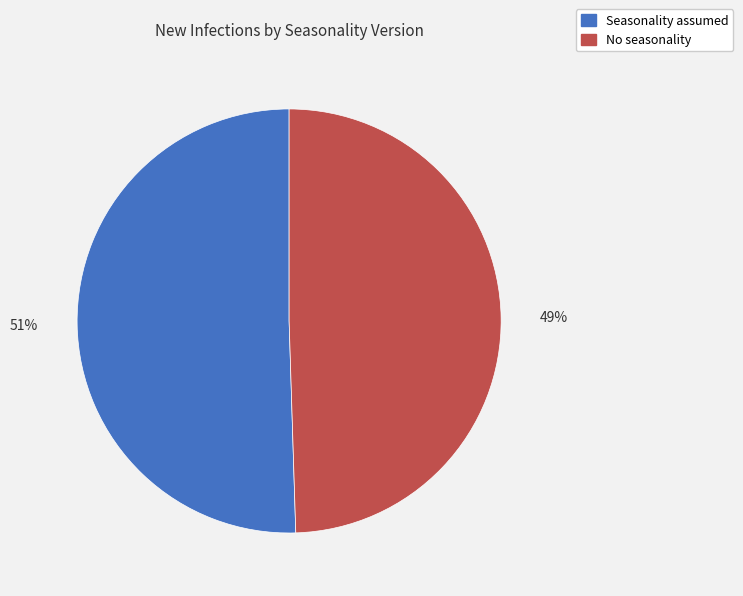

Approximately how many times larger is the value at Seasonality assumed compared to No seasonality?

1.0